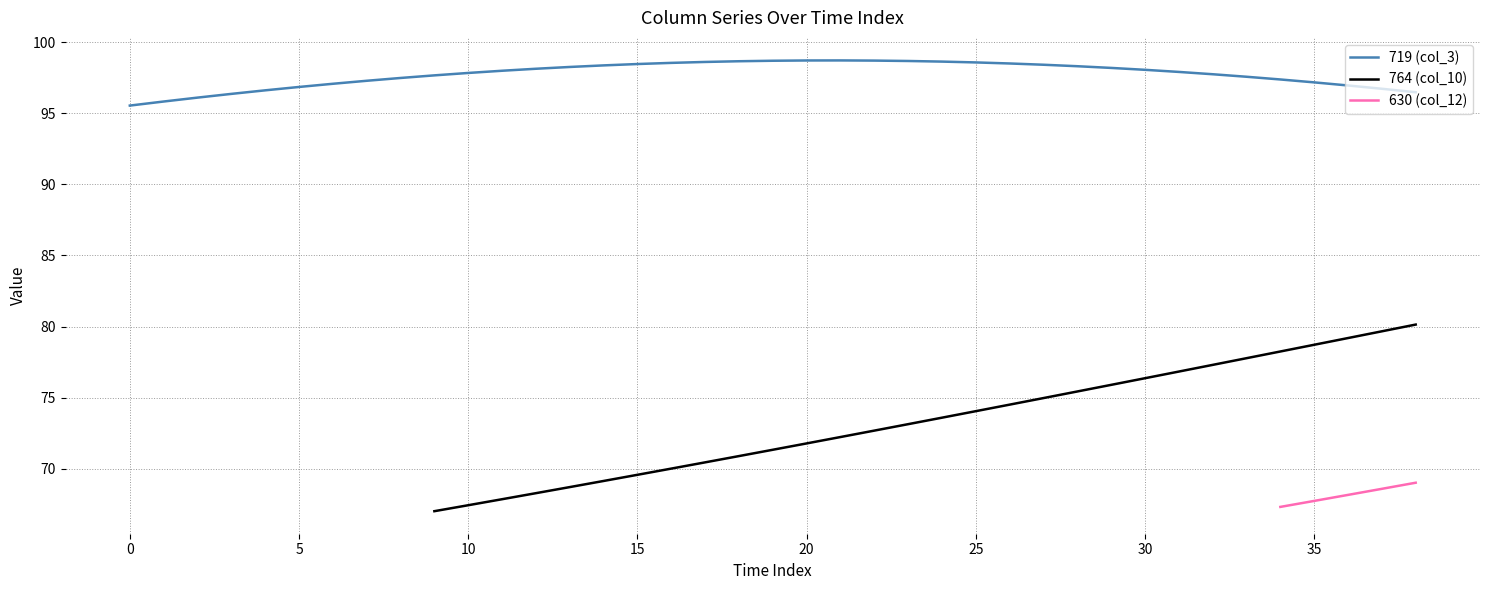

The value of 719 (col_3) at 10 is 38.8. True or false?

False